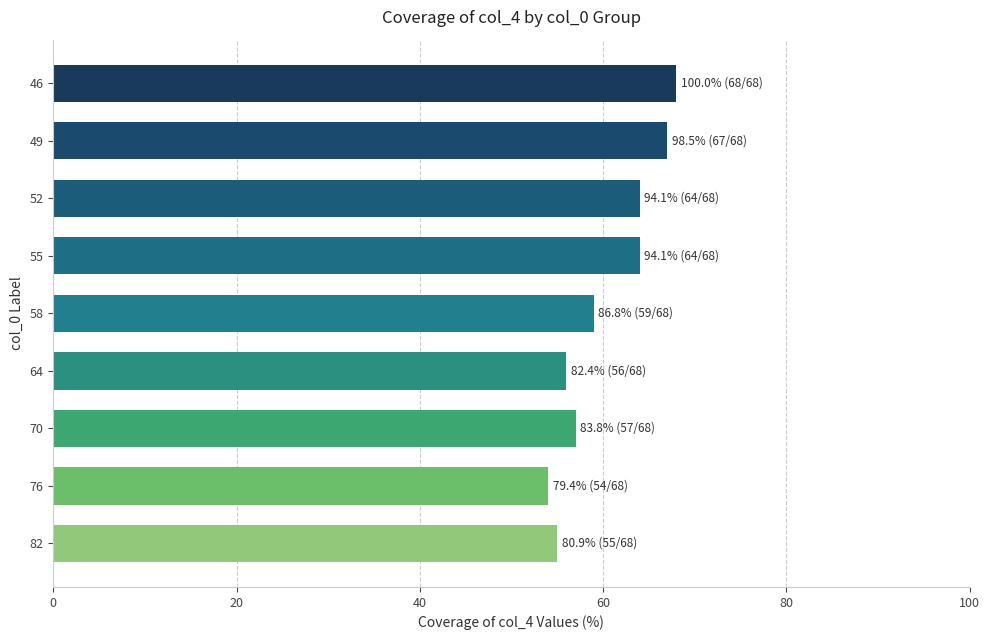

What is the sum of all values?

544